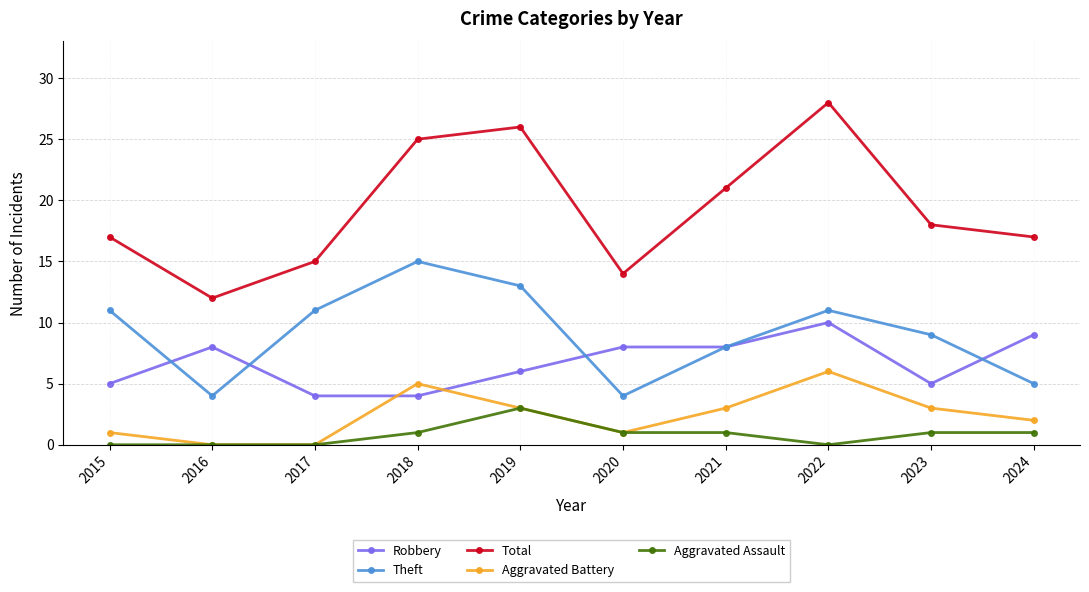

What is the difference between the highest and lowest values at 2017?

15